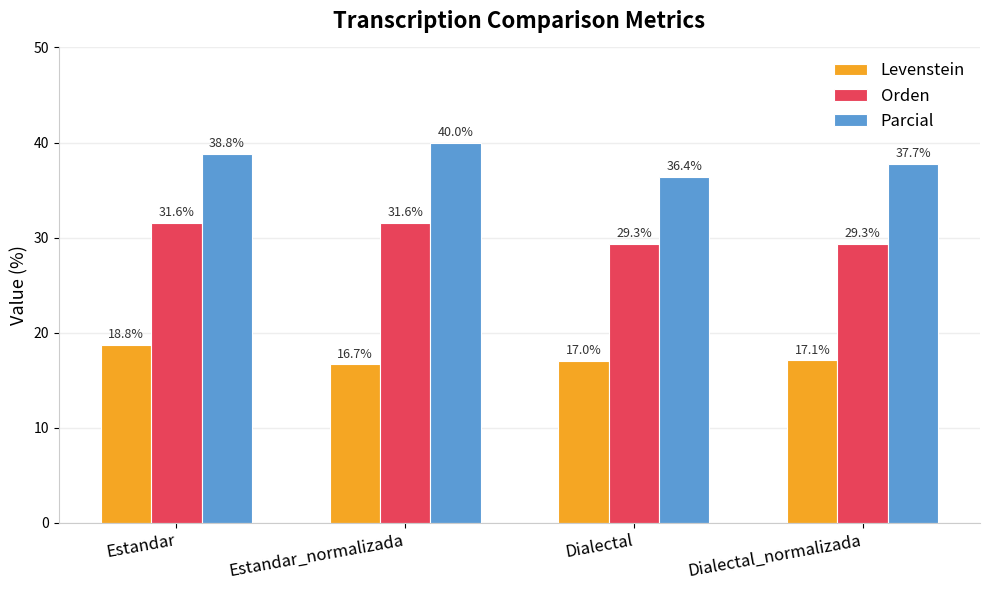

At which category does the chart reach its minimum across all series?

Estandar_normalizada